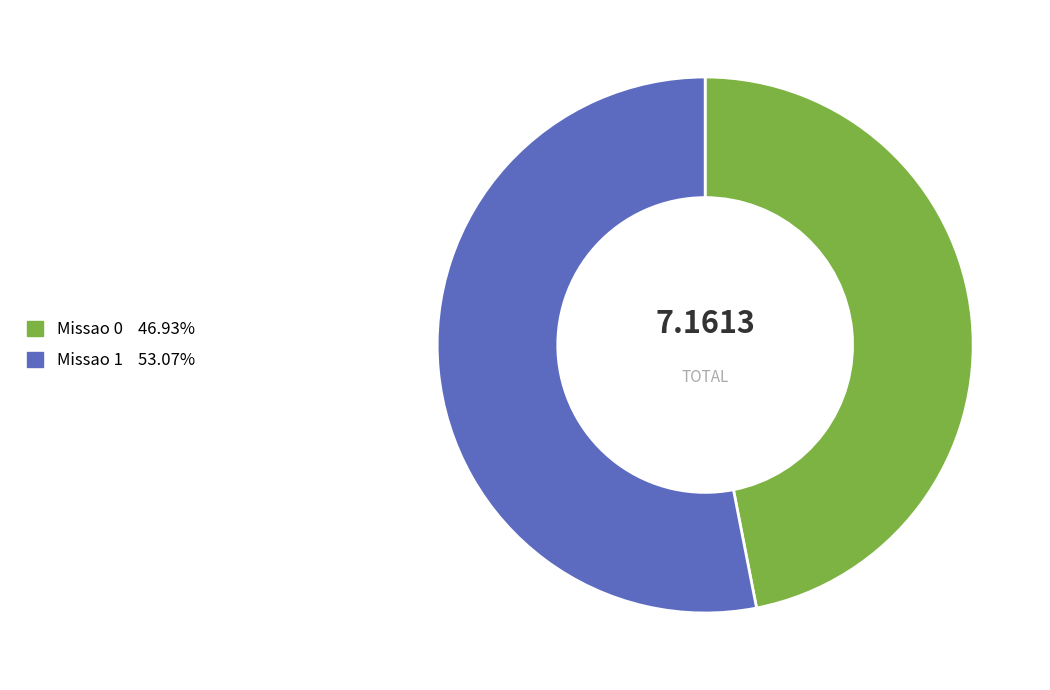

Which has a higher value, Missao 1 or Missao 0?

Missao 1